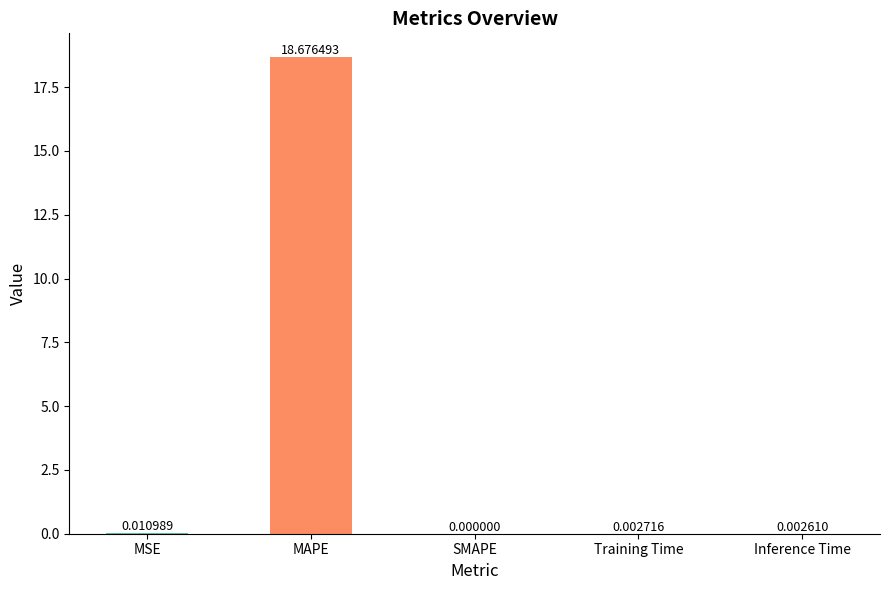

The chart shows a value of 0.0 at MSE. True or false?

True